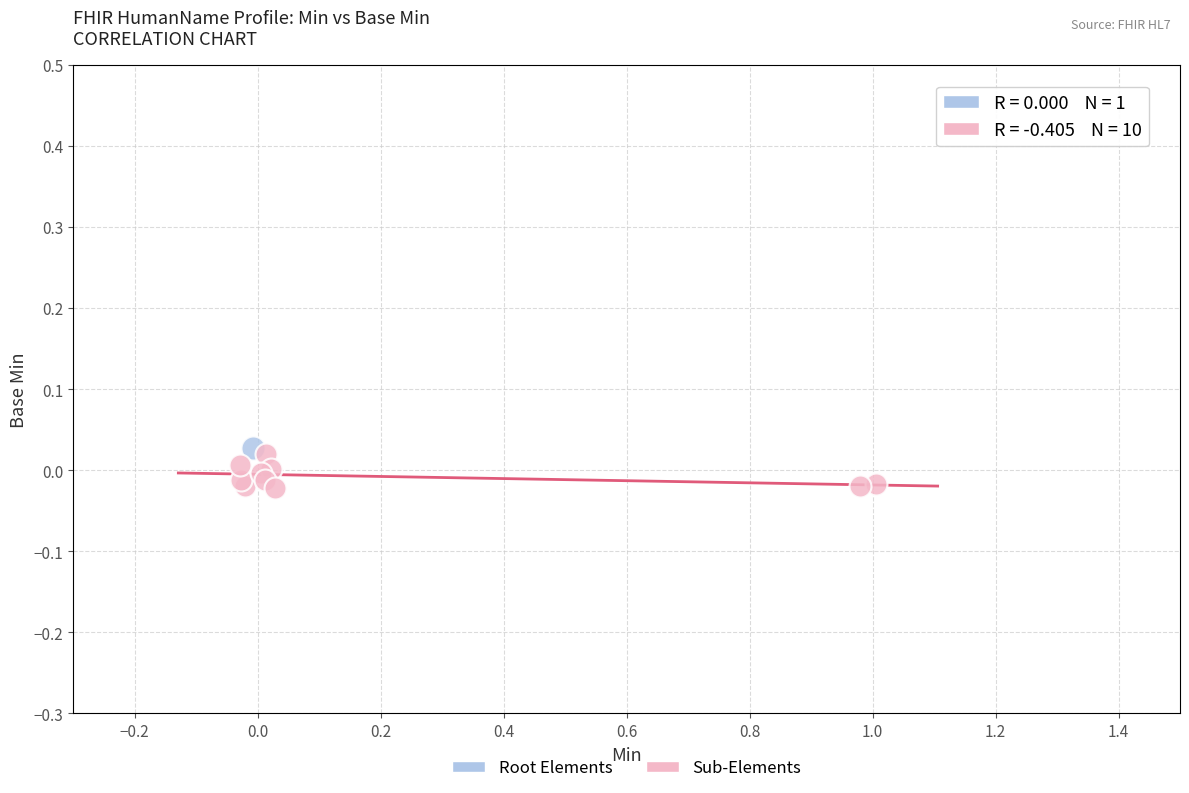

What are all the series names shown in the legend?

Root Elements, Sub-Elements